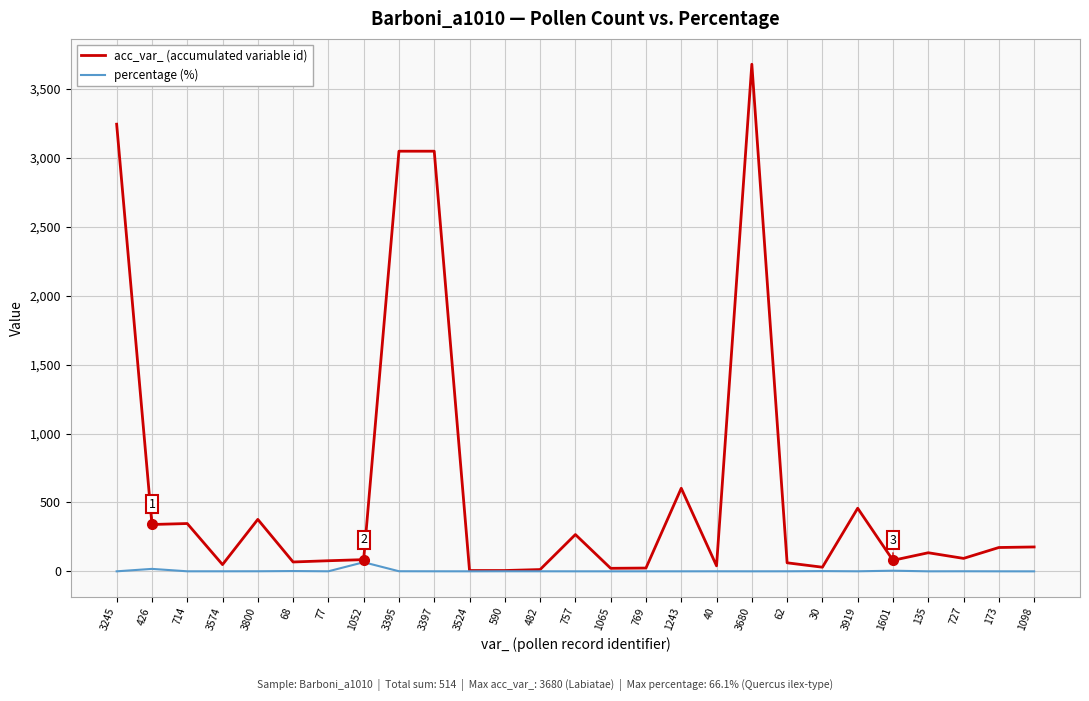

Which series has the widest spread of values?

acc_var_ (accumulated variable id)